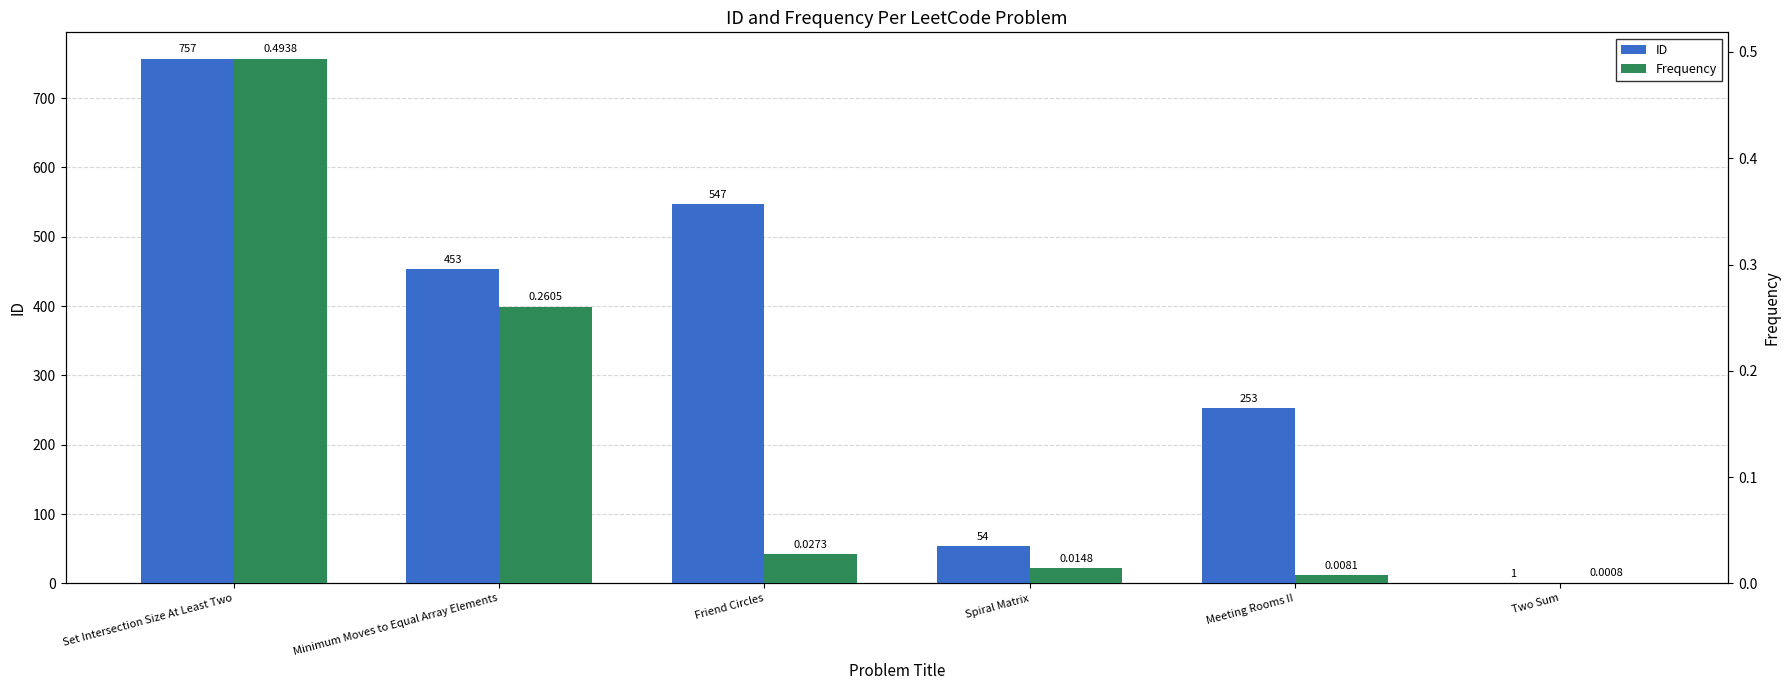

What are all the series names shown in the legend?

ID, Frequency